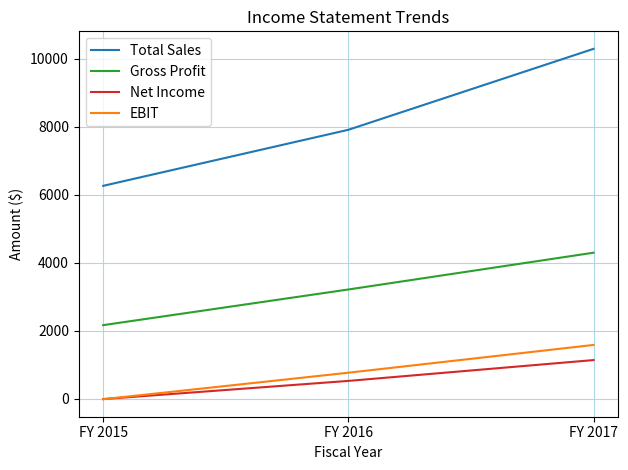

Rank the series by their maximum value, from lowest to highest.

Net Income, EBIT, Gross Profit, Total Sales